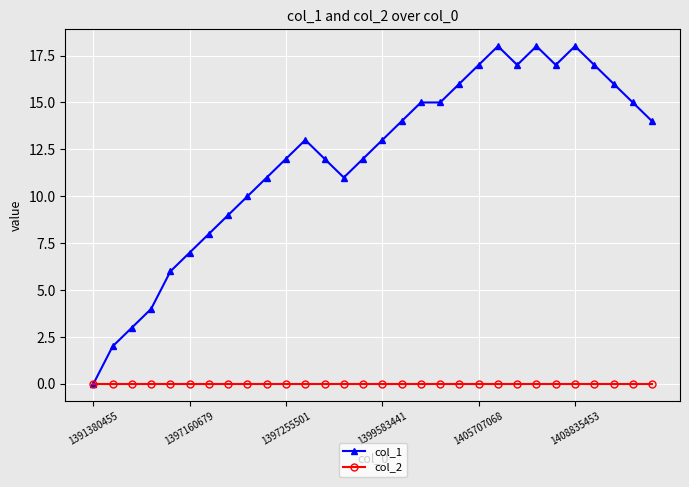

Reading left to right, what are all the values shown in this chart?

col_1: 0	2	3	4	6	7	8	9	10	11	12	13	12	11	12	13	14	15	15	16	17	18	17	18	17	18	17	16	15	14
col_2: 0	0	0	0	0	0	0	0	0	0	0	0	0	0	0	0	0	0	0	0	0	0	0	0	0	0	0	0	0	0